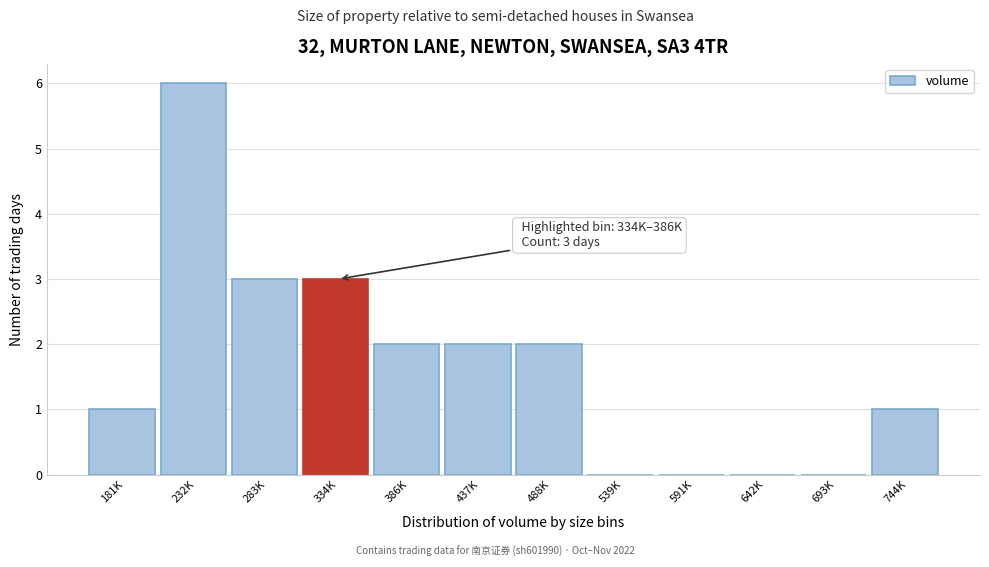

Reading left to right, list all the values displayed in this chart.

181K=1	232K=6	283K=3	334K=3	386K=2	437K=2	488K=2	539K=0	591K=0	642K=0	693K=0	744K=1